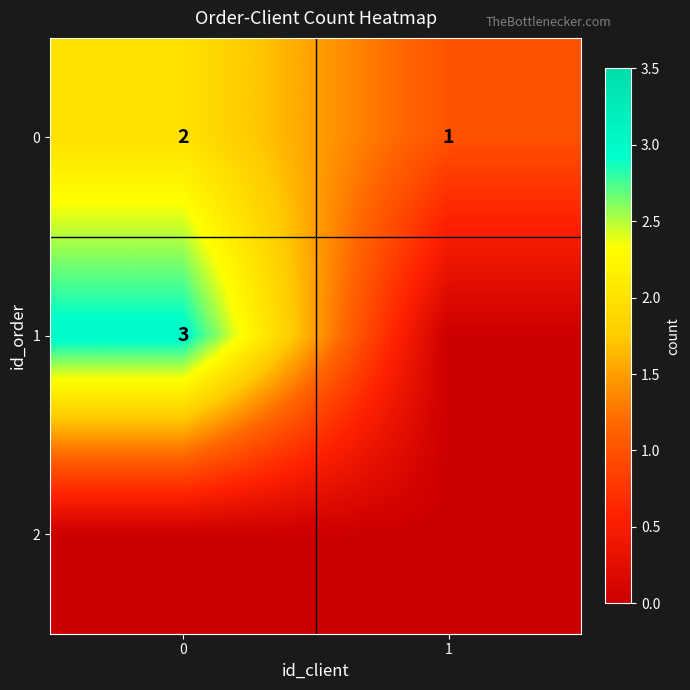

Is it true that 0 equals 0 at 1?

False